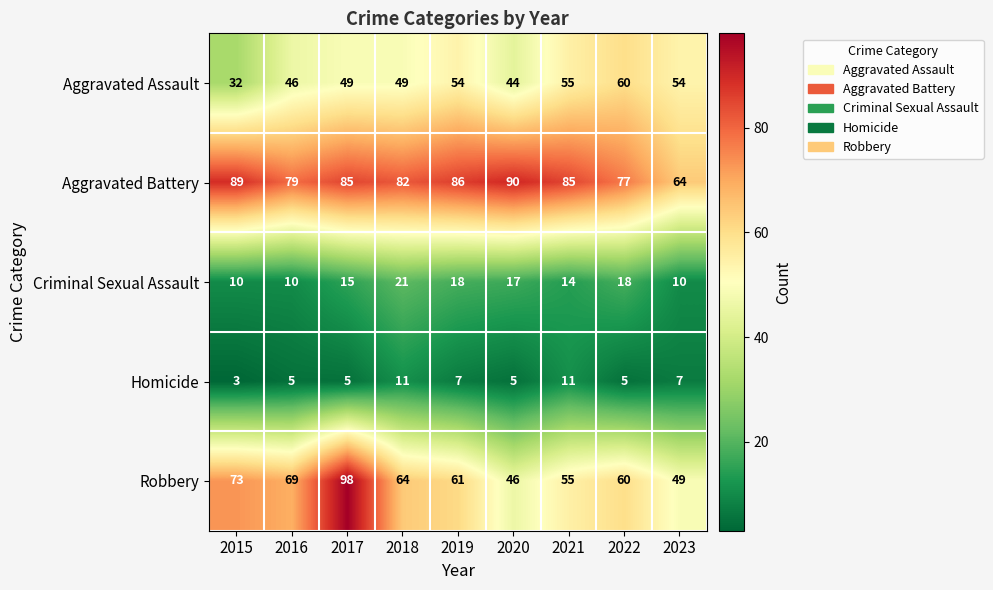

What is the maximum value shown in the chart?

98